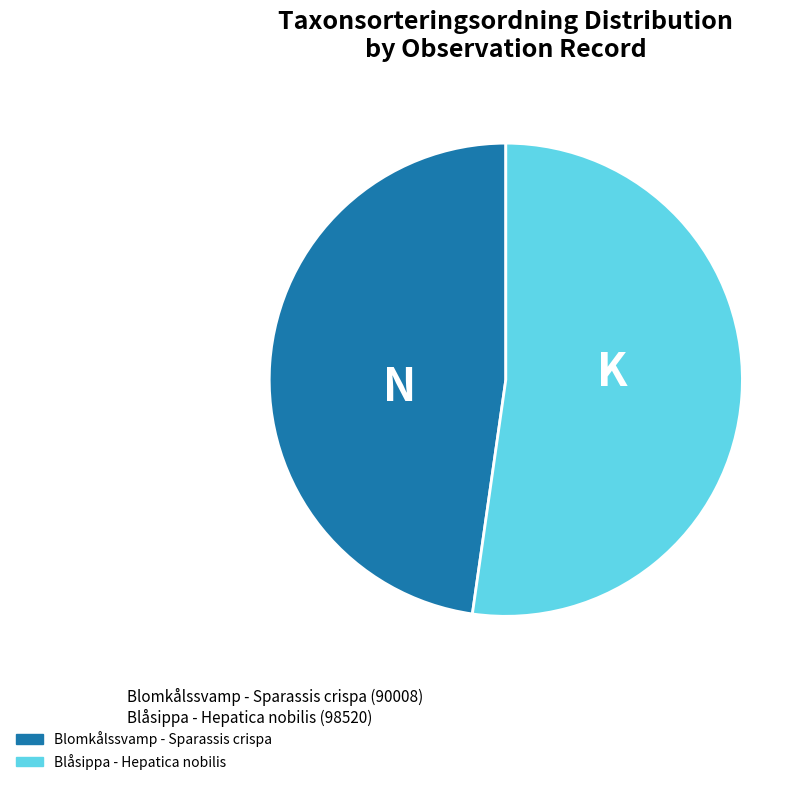

Does any single category account for the majority?

Yes